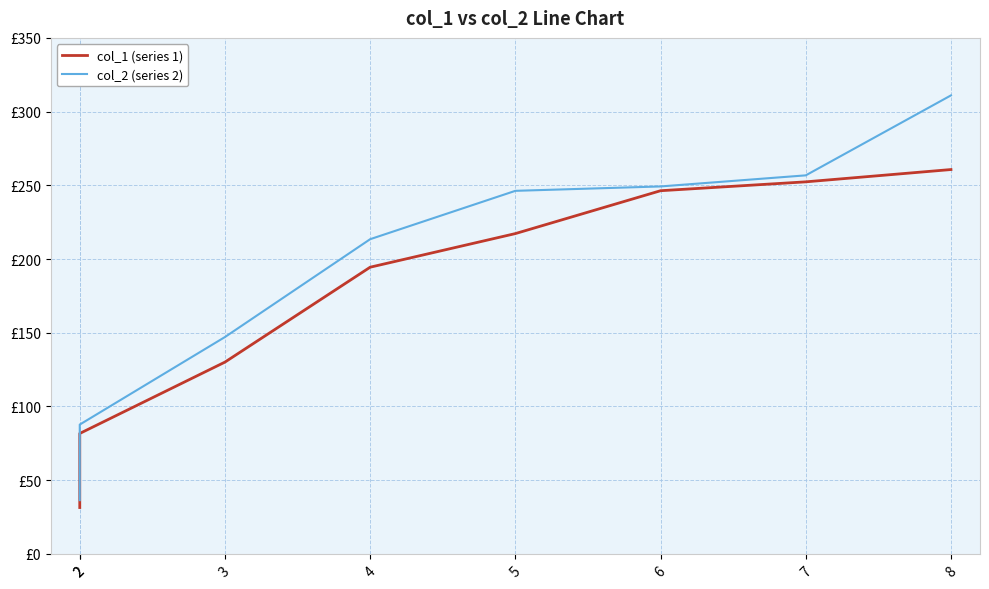

Is it true that col_1 (series 1) equals 130.1 at 3?

True